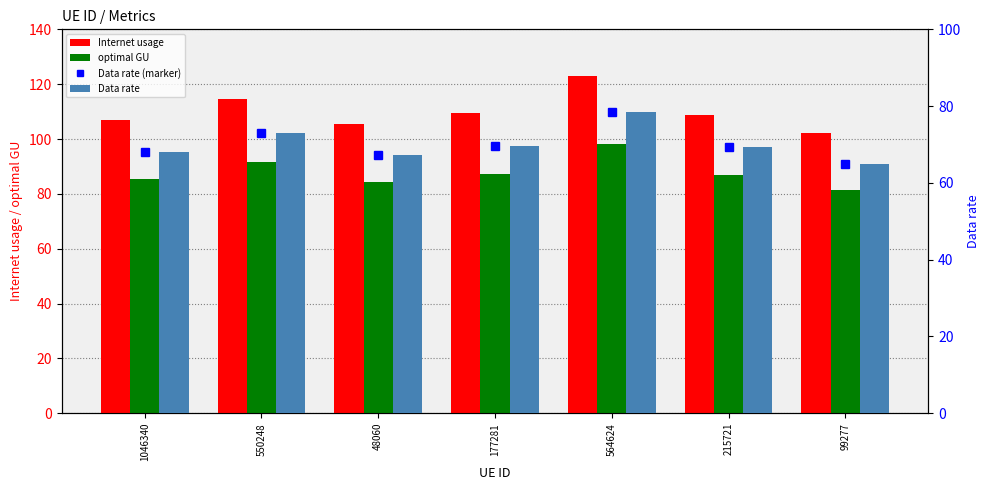

Rank the categories by optimal GU value from highest to lowest.

564624, 550248, 177281, 215721, 1046340, 48060, 99277